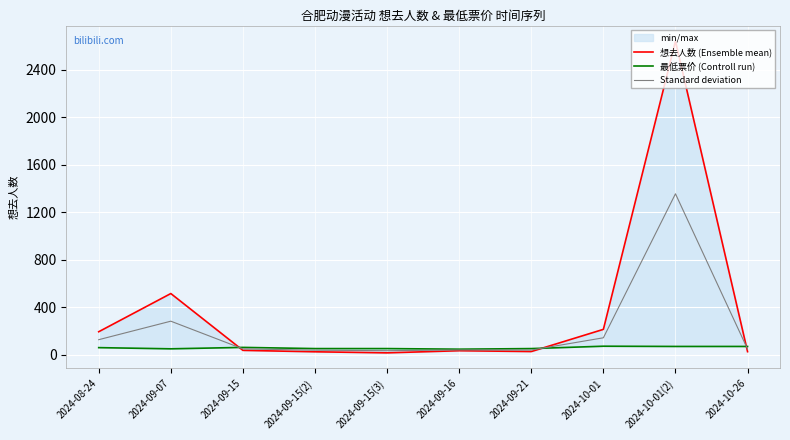

Where is Standard deviation nearest to the value 693?

2024-09-07